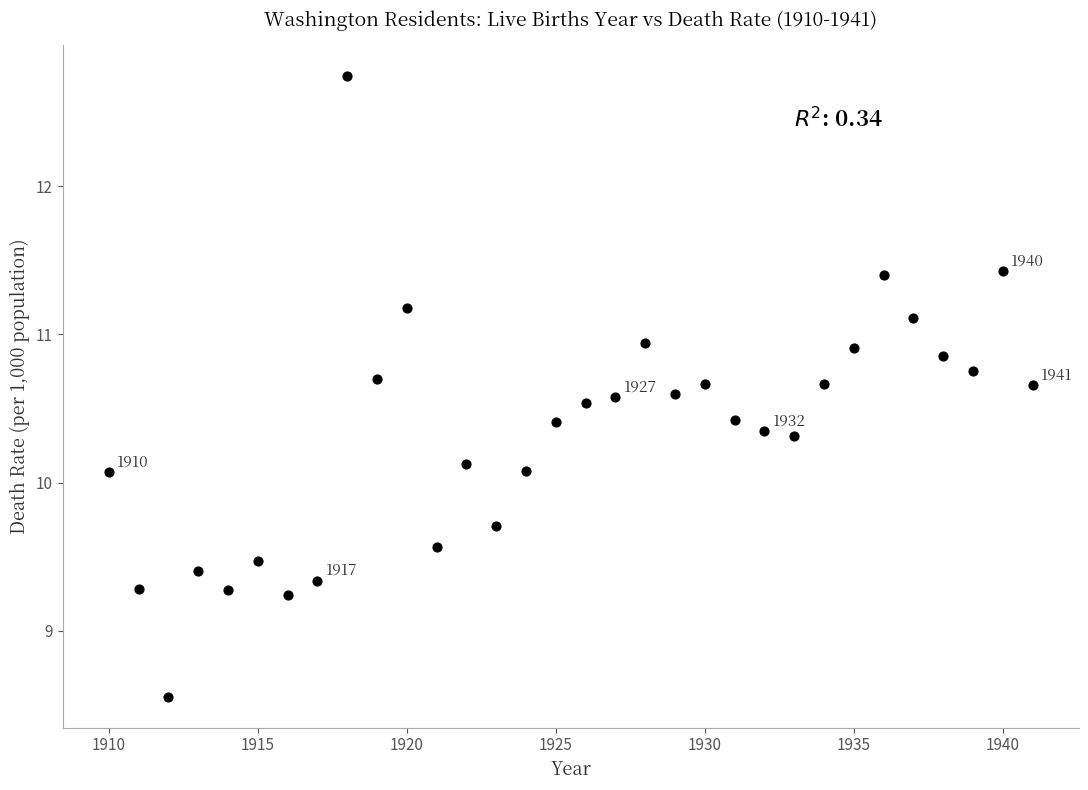

What is the range of X values (max minus min)?

31.0